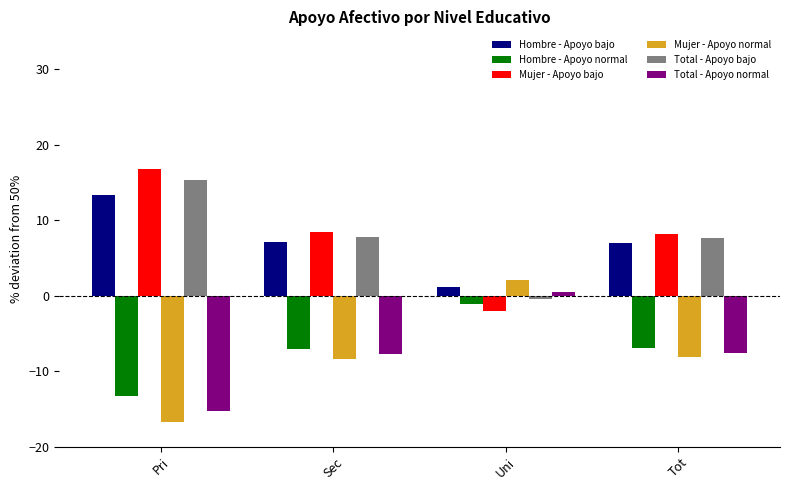

What is the greatest value displayed?

16.8